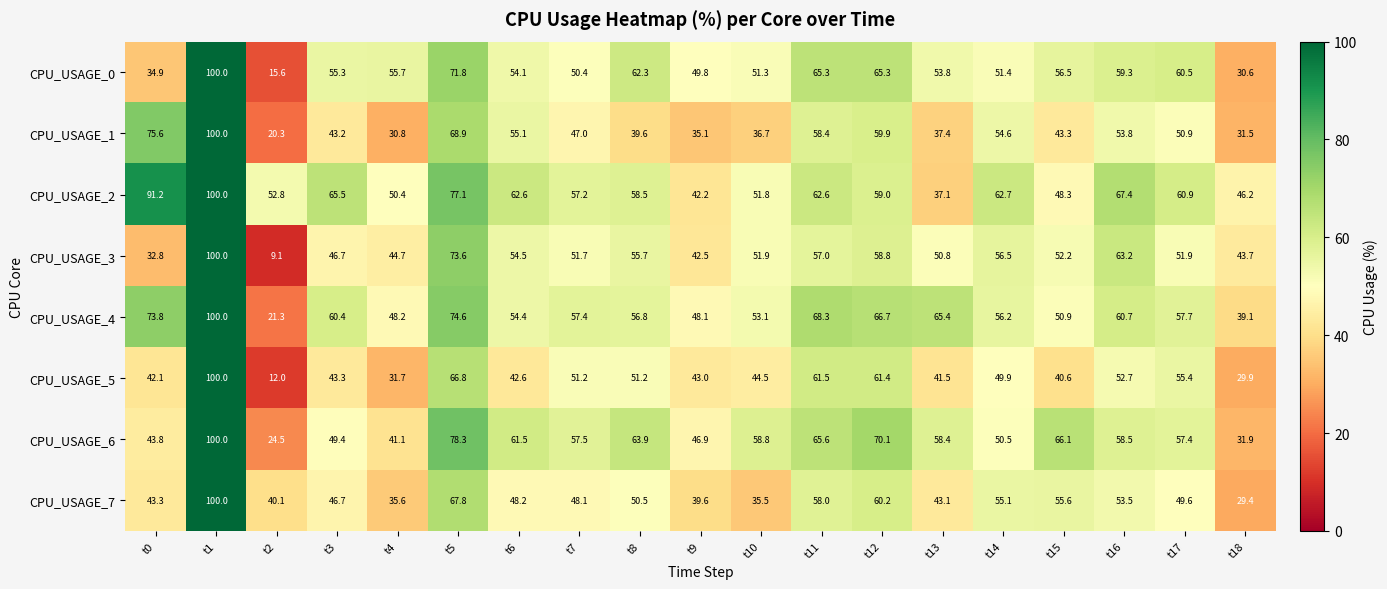

What is the sum of all CPU_USAGE_3 values?

997.3